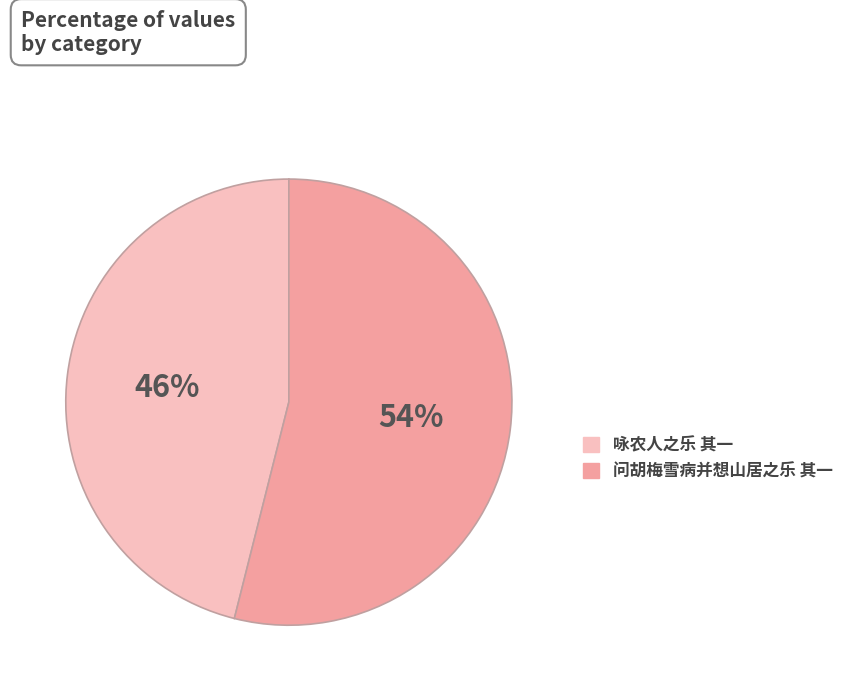

To the nearest percent, what is the difference between the 问胡梅雪病并想山居之乐 其一 and 咏农人之乐 其一 slice percentages?

8%